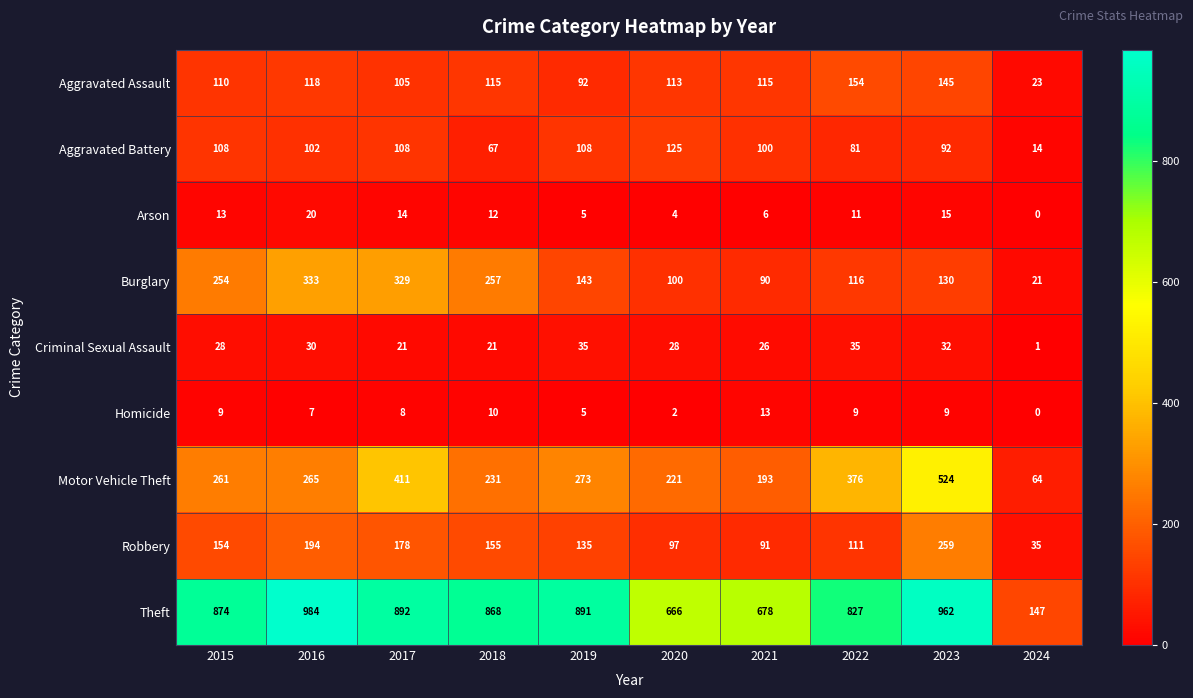

Count the number of categories in the chart.

10